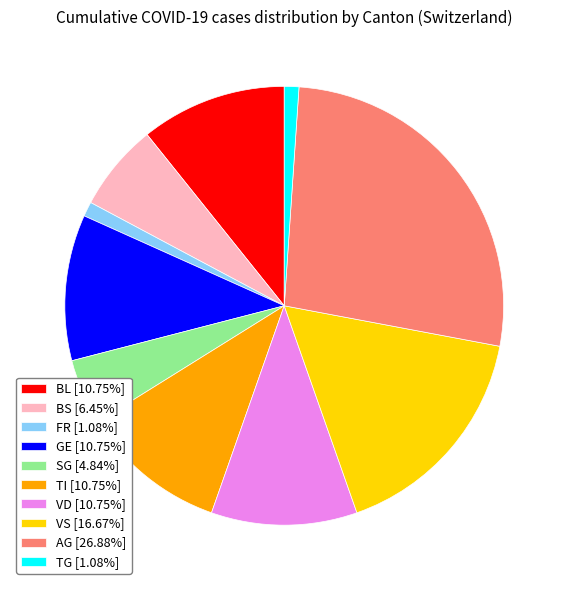

What is the ratio of the value at VS [16.67%] to the value at FR [1.08%]?

15.5